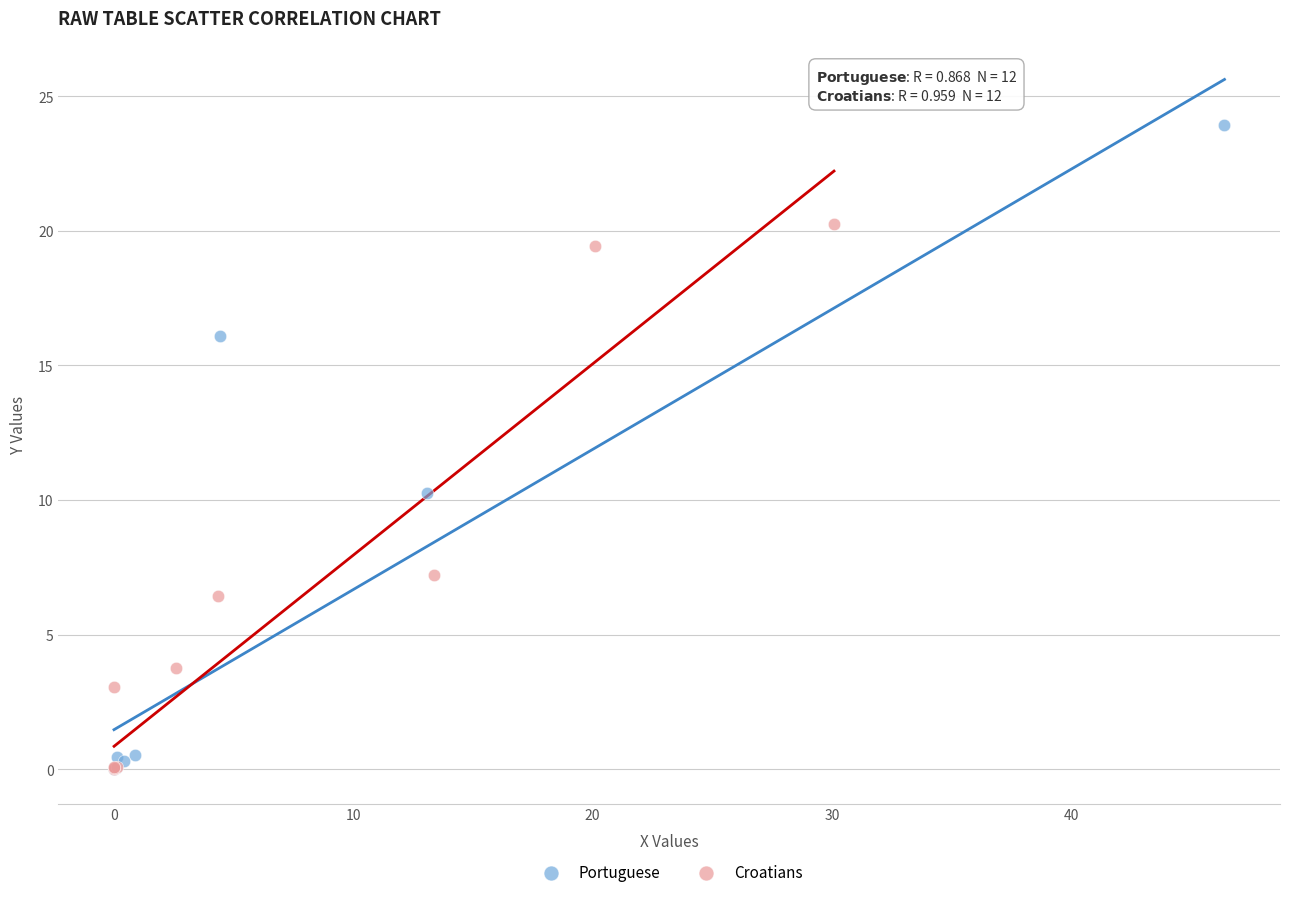

Which series reaches the maximum Y coordinate?

Portuguese